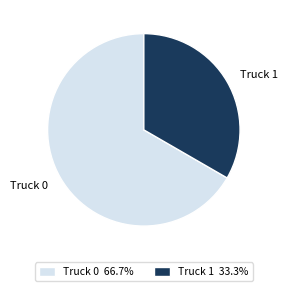

Which slice is the smallest?

Truck 1